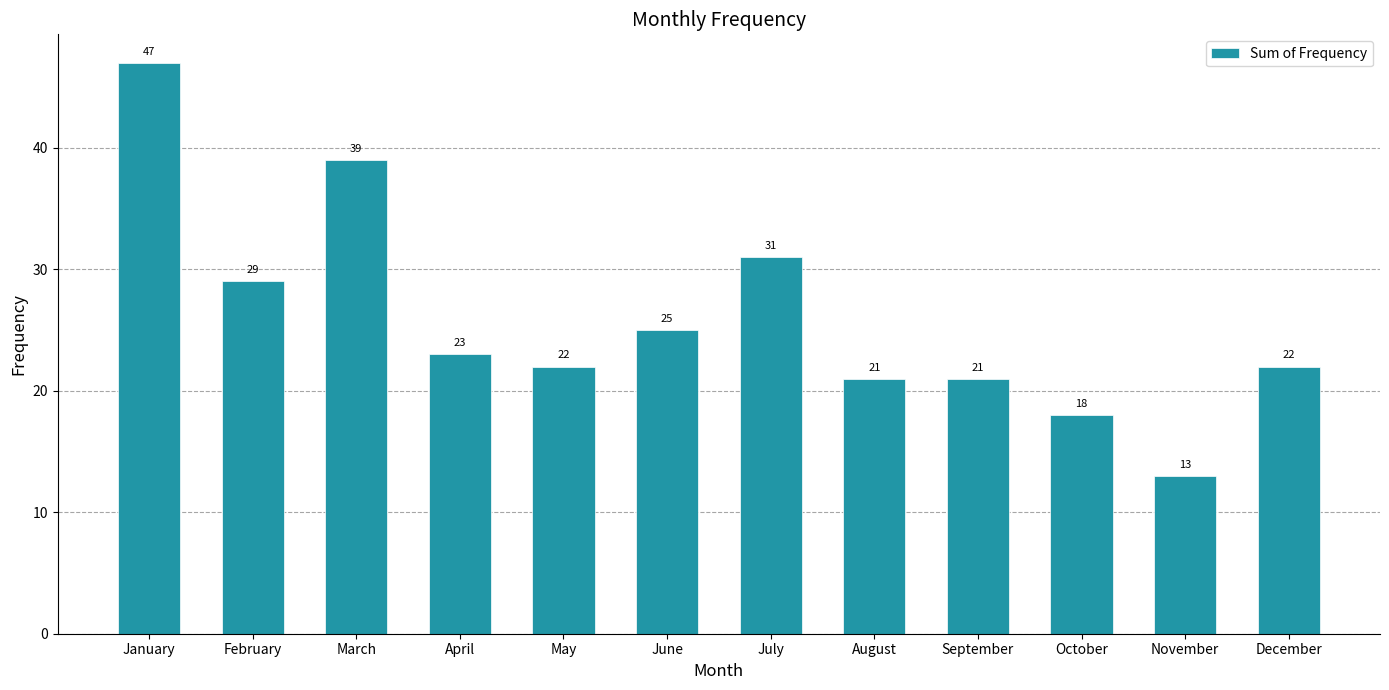

Reading left to right, transcribe all the data shown in this chart.

47	29	39	23	22	25	31	21	21	18	13	22